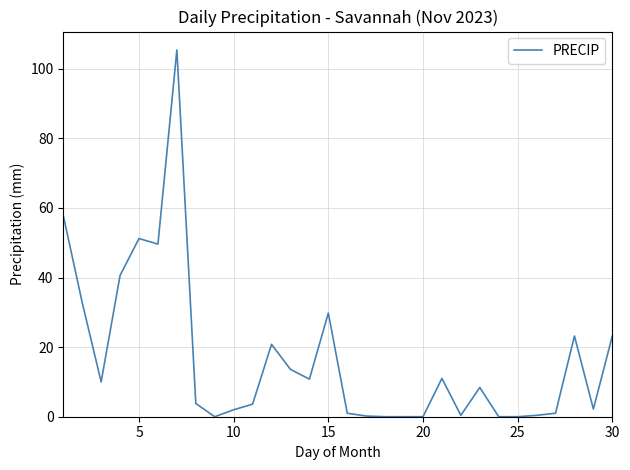

What is the difference between the maximum and minimum values?

105.4